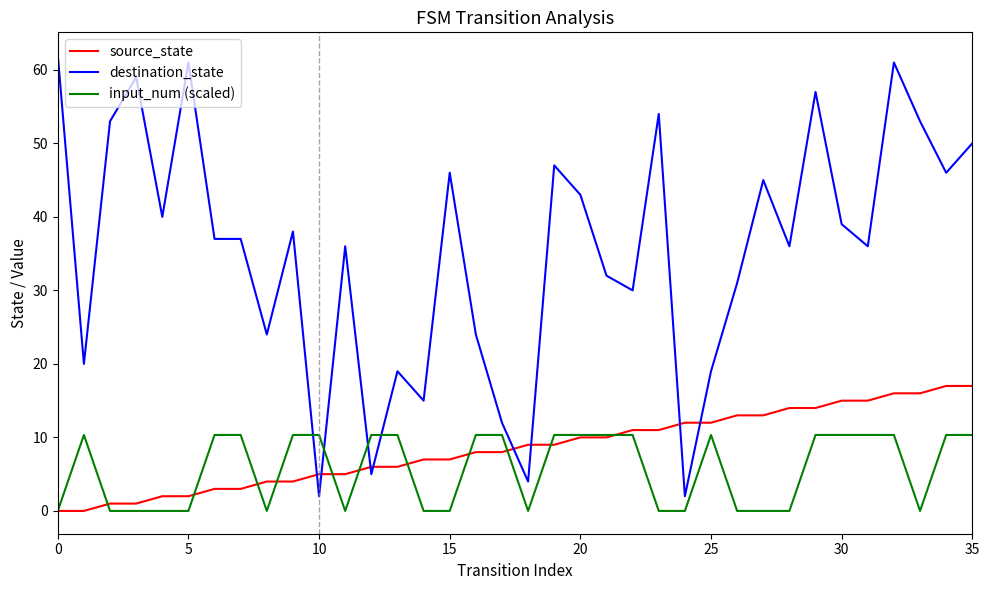

Rank the series by their maximum value, from lowest to highest.

input_num (scaled), source_state, destination_state